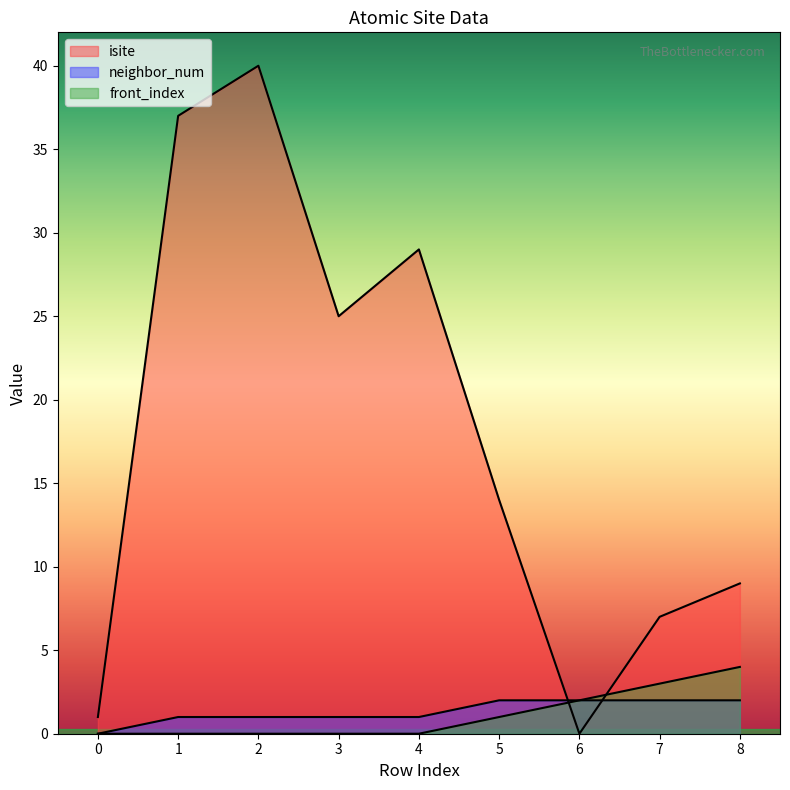

True or false: front_index and neighbor_num intersect in this chart.

False